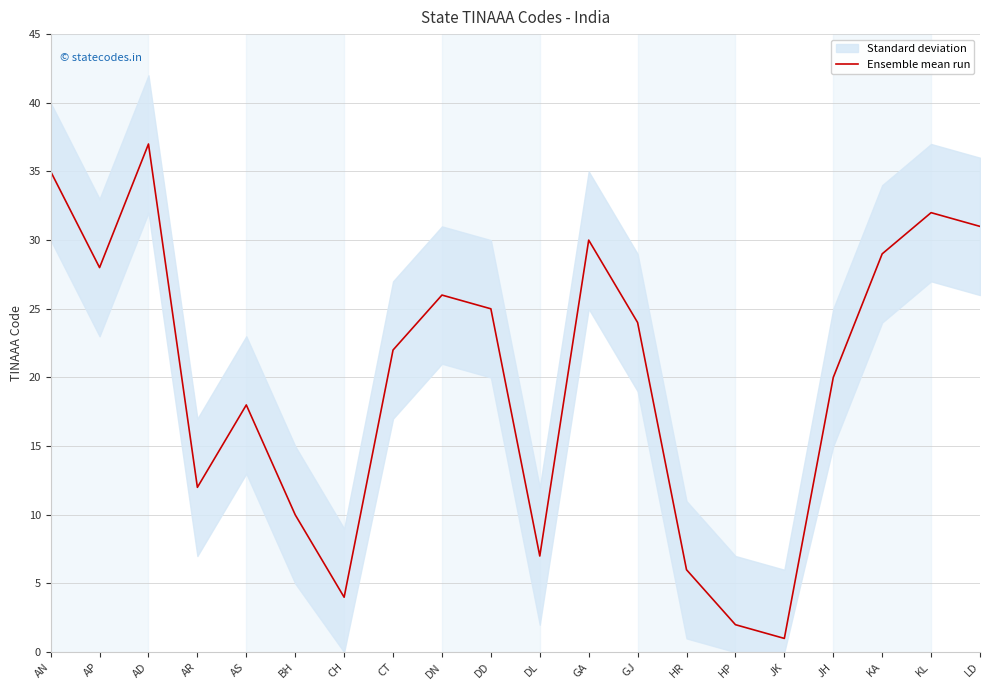

What is the change in value from AN to HP?

-33